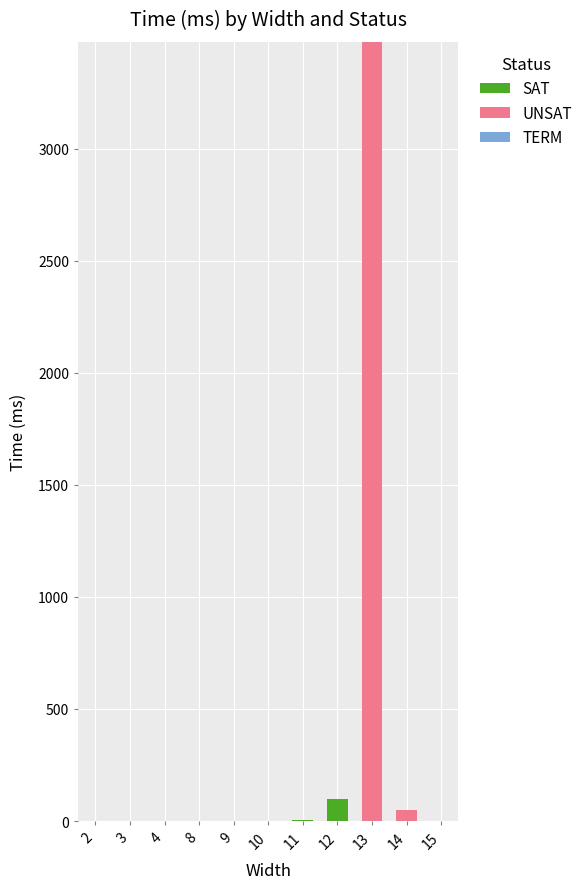

Does the chart contain stacked bars?

Yes